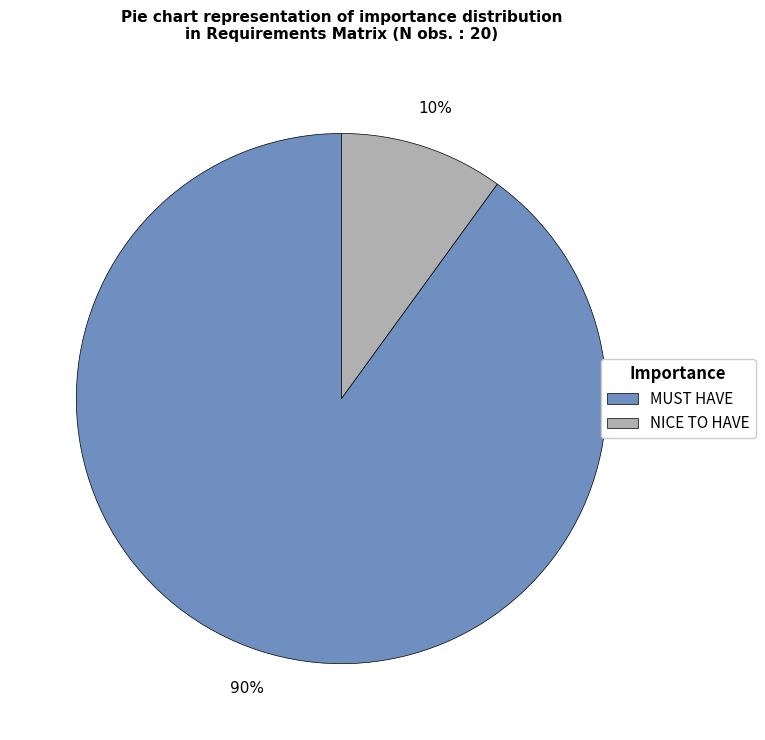

True or false: NICE TO HAVE accounts for 10% of the total.

True